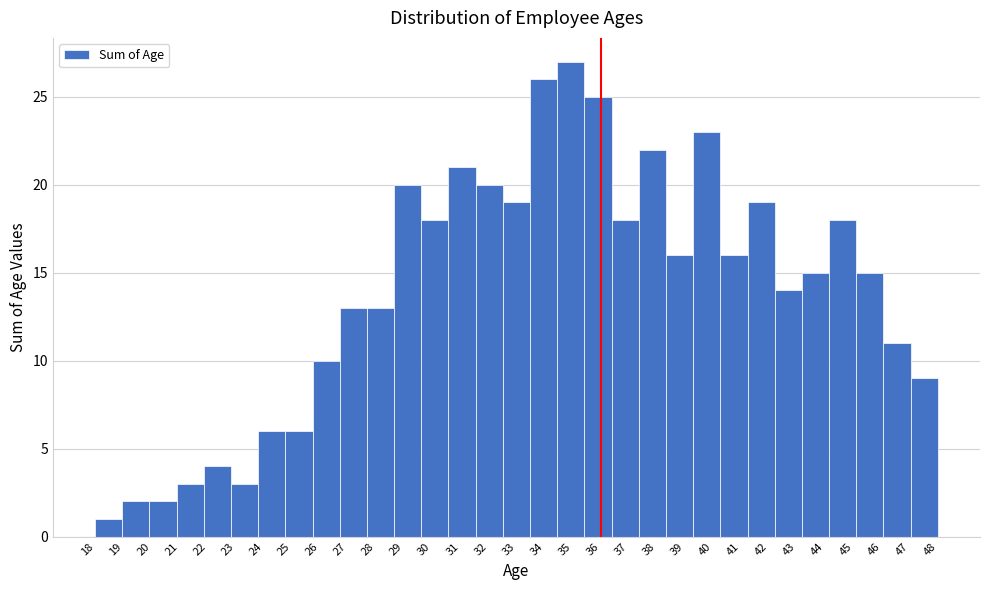

Reading left to right, list every bar in this chart as the range it spans on the x-axis followed by its height. Neither the bar edges nor the heights are printed on the chart, so give them approximately, as read against the axes.

18.0 to 19.0: 1
19.0 to 19.9: 2
19.9 to 20.9: 2
20.9 to 21.9: 3
21.9 to 22.8: 4
22.8 to 23.8: 3
23.8 to 24.8: 6
24.8 to 25.7: 6
25.7 to 26.7: 10
26.7 to 27.7: 13
27.7 to 28.6: 13
28.6 to 29.6: 20
29.6 to 30.6: 18
30.6 to 31.5: 21
31.5 to 32.5: 20
32.5 to 33.5: 19
33.5 to 34.5: 26
34.5 to 35.4: 27
35.4 to 36.4: 25
36.4 to 37.4: 18
37.4 to 38.3: 22
38.3 to 39.3: 16
39.3 to 40.3: 23
40.3 to 41.2: 16
41.2 to 42.2: 19
42.2 to 43.2: 14
43.2 to 44.1: 15
44.1 to 45.1: 18
45.1 to 46.1: 15
46.1 to 47.0: 11
47.0 to 48.0: 9